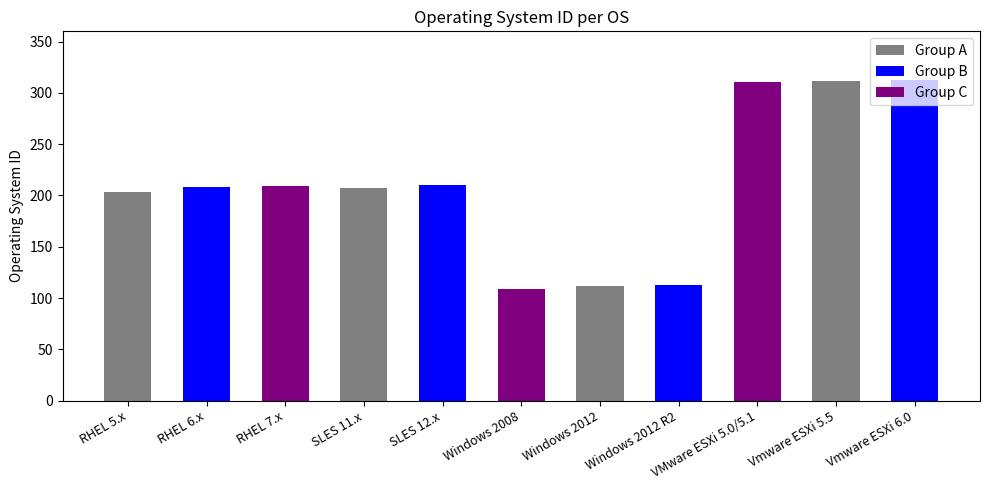

Where is the data nearest to the value 211?

SLES 12.x